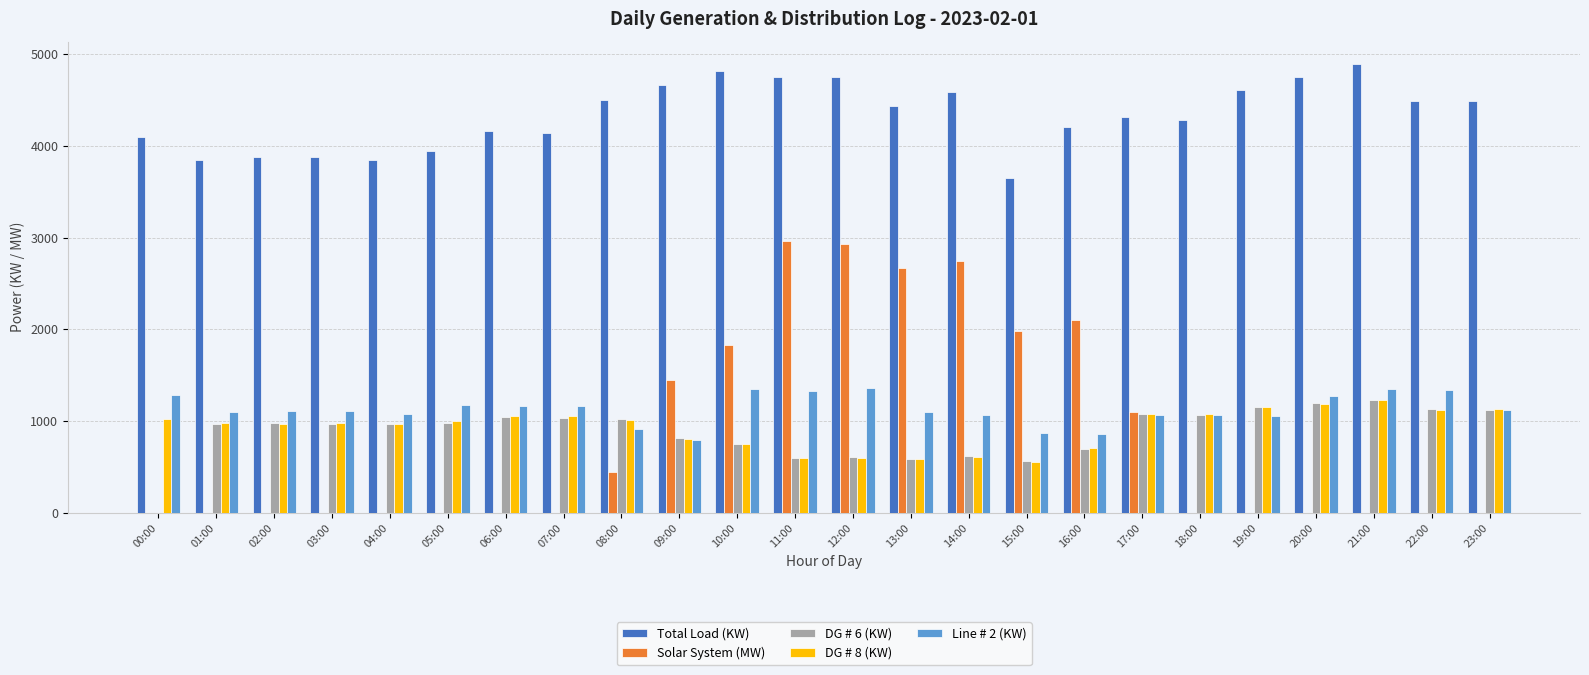

What is the sum of the Solar System (MW) values at 01:00 and 15:00?

1980